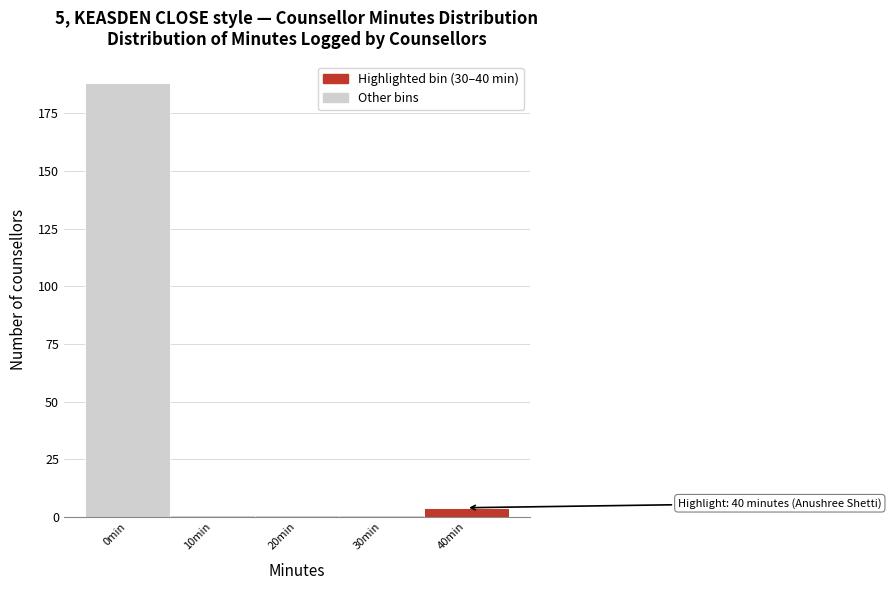

Reading right to left, transcribe all the data shown in this chart.

4	1	1	1	188